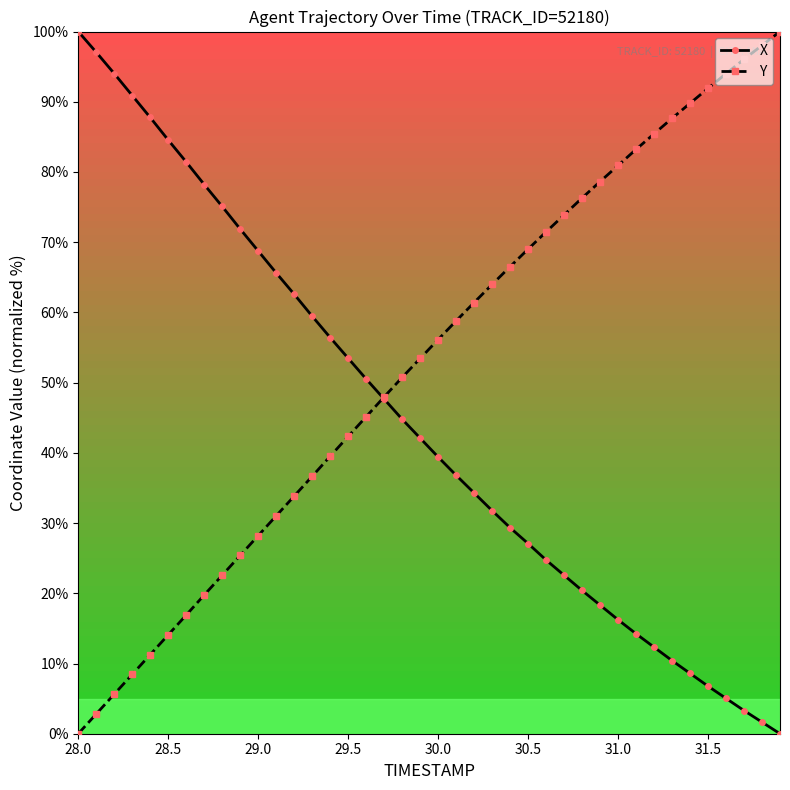

What is the highest value of the X series?

100.0